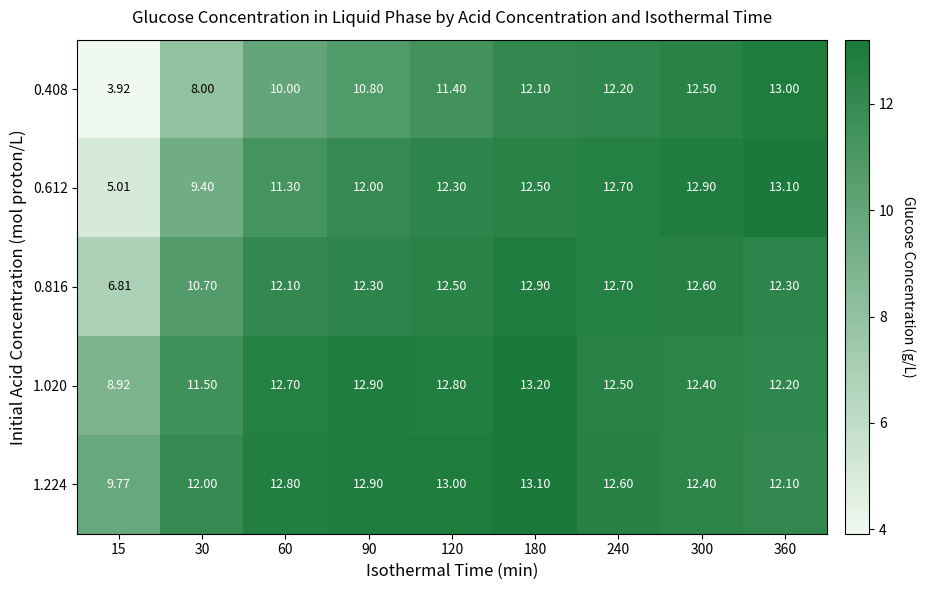

Is the value of 0.408 at 30 greater than the value of 1.224 at 15?

No